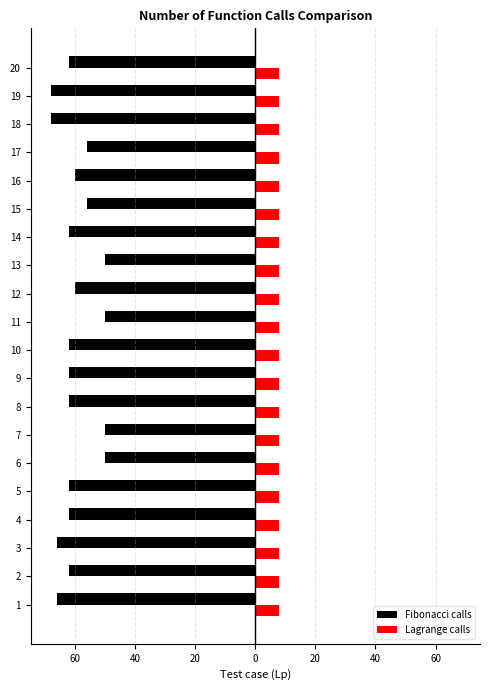

What are all the series names shown in the legend?

Fibonacci calls, Lagrange calls